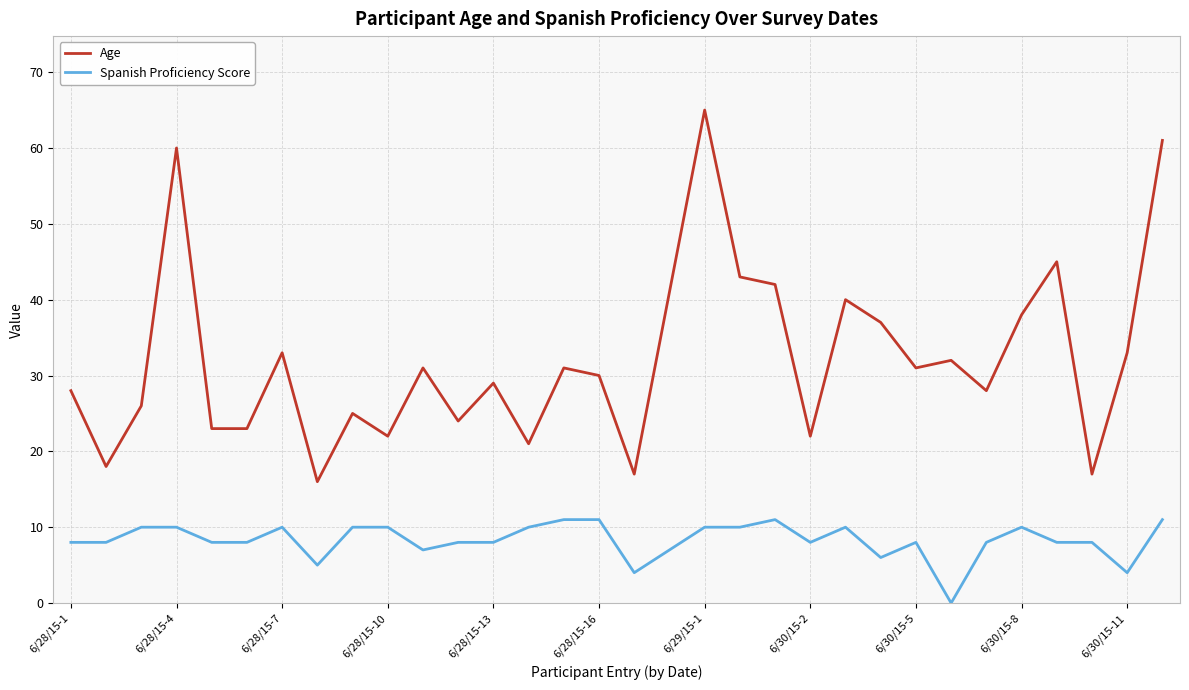

Which series has the widest spread of values?

Age